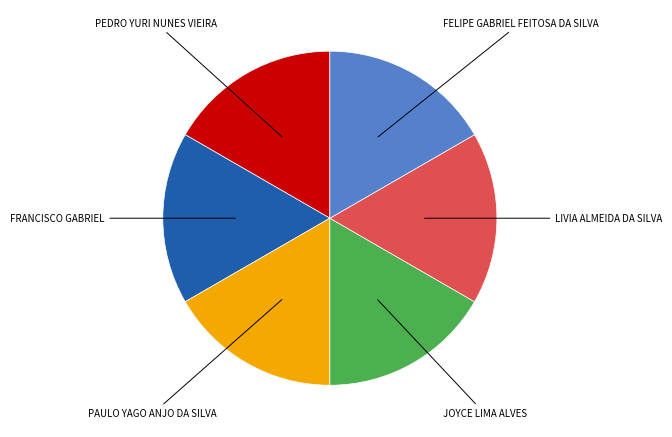

Do FELIPE GABRIEL FEITOSA DA SILVA and PEDRO YURI NUNES VIEIRA together represent more than half of the pie?

No